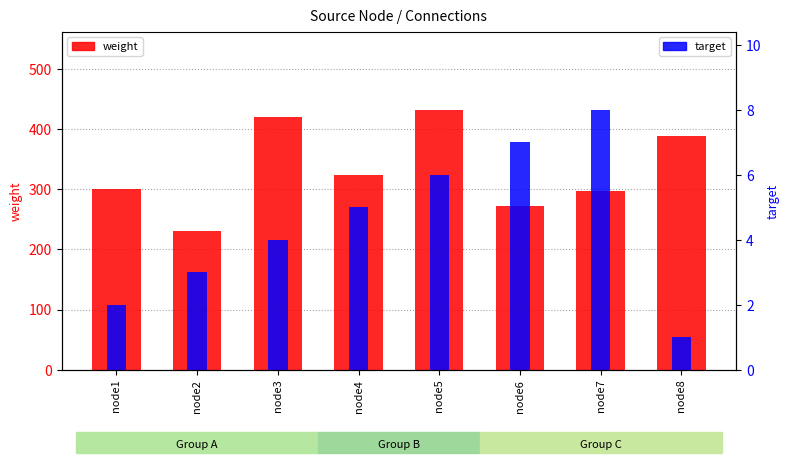

The weight series shows 272 at node6. True or false?

True